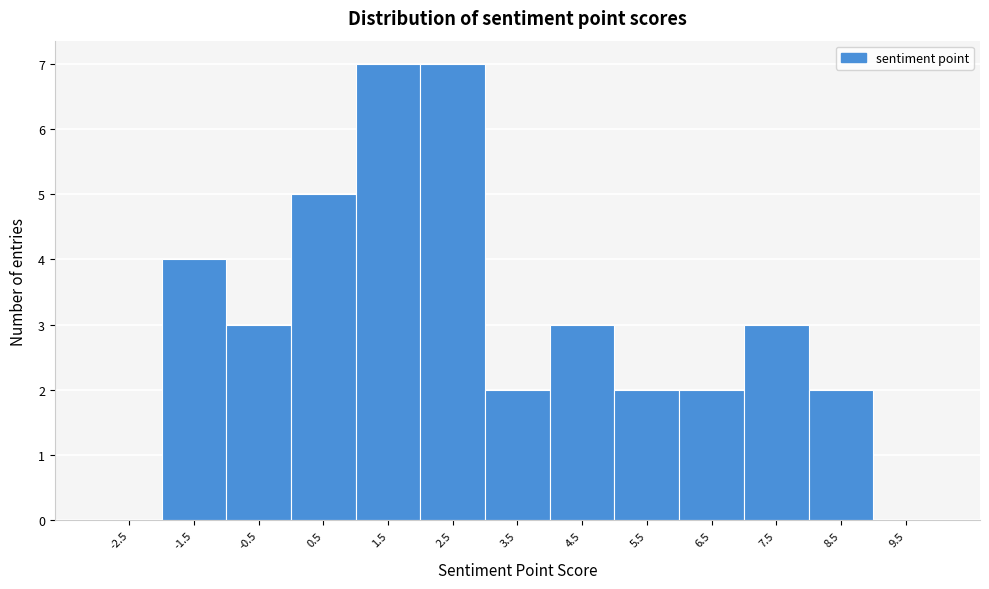

Reading left to right, list every bar in this chart as the range it spans on the x-axis followed by its height. The values are not printed on the chart, so give them approximately, as read against the axis.

-3 to -2: 0
-2 to -1: 4
-1 to 0: 3
0 to 1: 5
1 to 2: 7
2 to 3: 7
3 to 4: 2
4 to 5: 3
5 to 6: 2
6 to 7: 2
7 to 8: 3
8 to 9: 2
9 to 10: 0